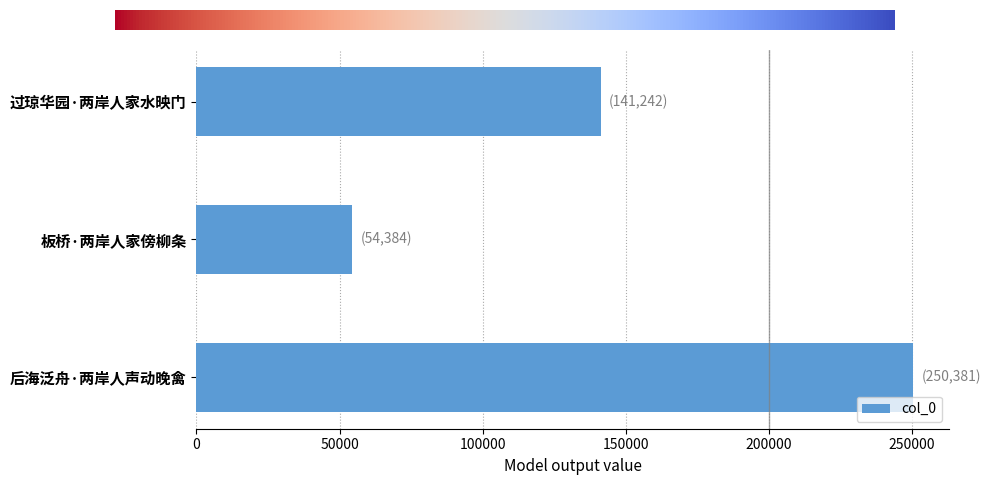

Is it true that the value at 板桥·两岸人家傍柳条 is 54384?

True